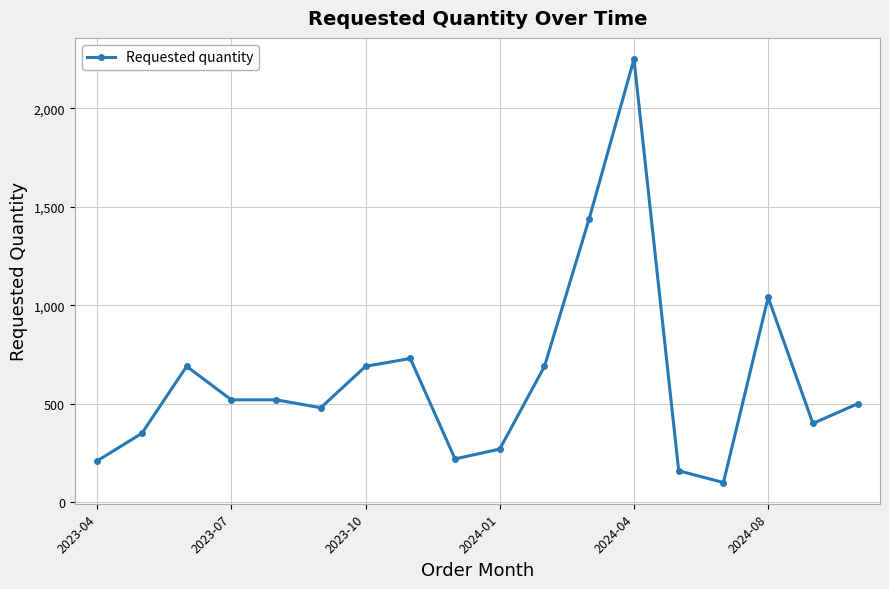

True or false: the data has more than 2 interior local peaks.

True